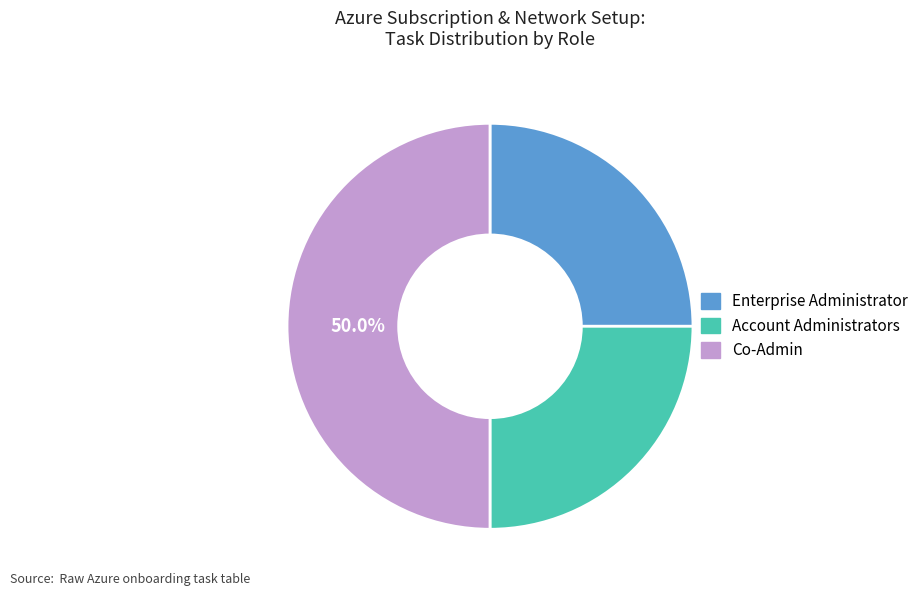

Is the sum of Co-Admin and Account Administrators greater than half?

Yes